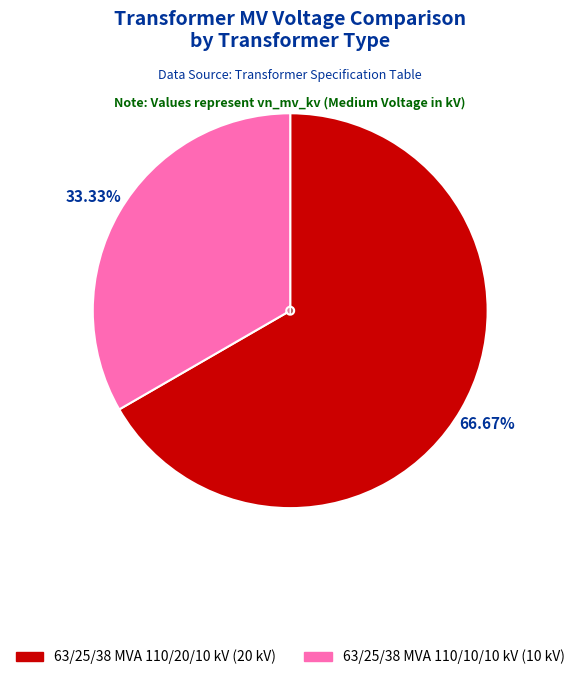

Which slice is the smallest?

63/25/38 MVA 110/10/10 kV